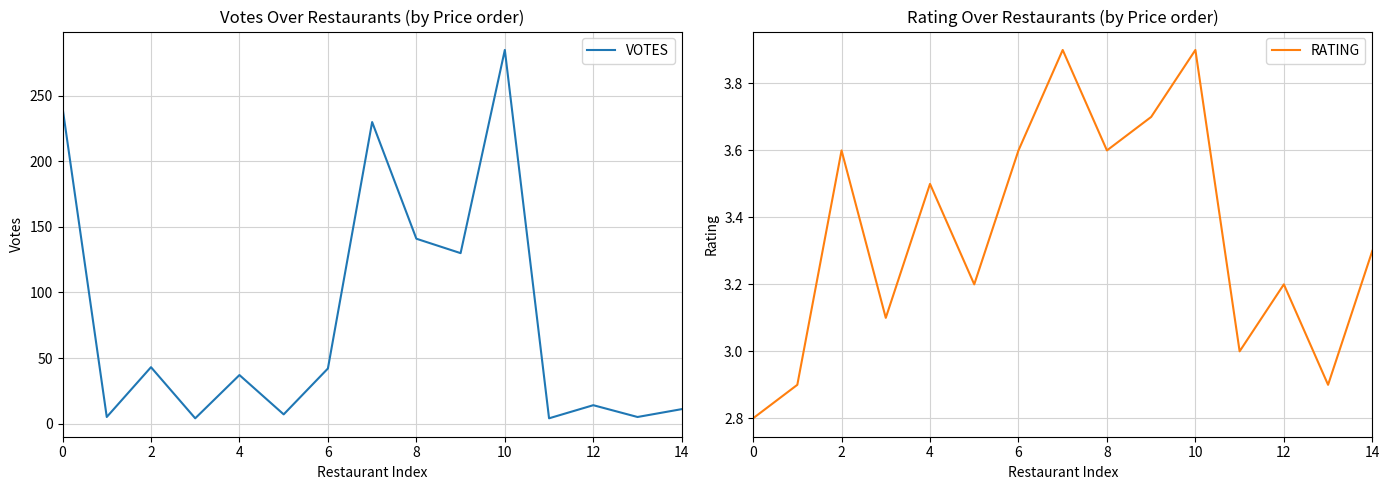

How many lines are shown in the chart?

2